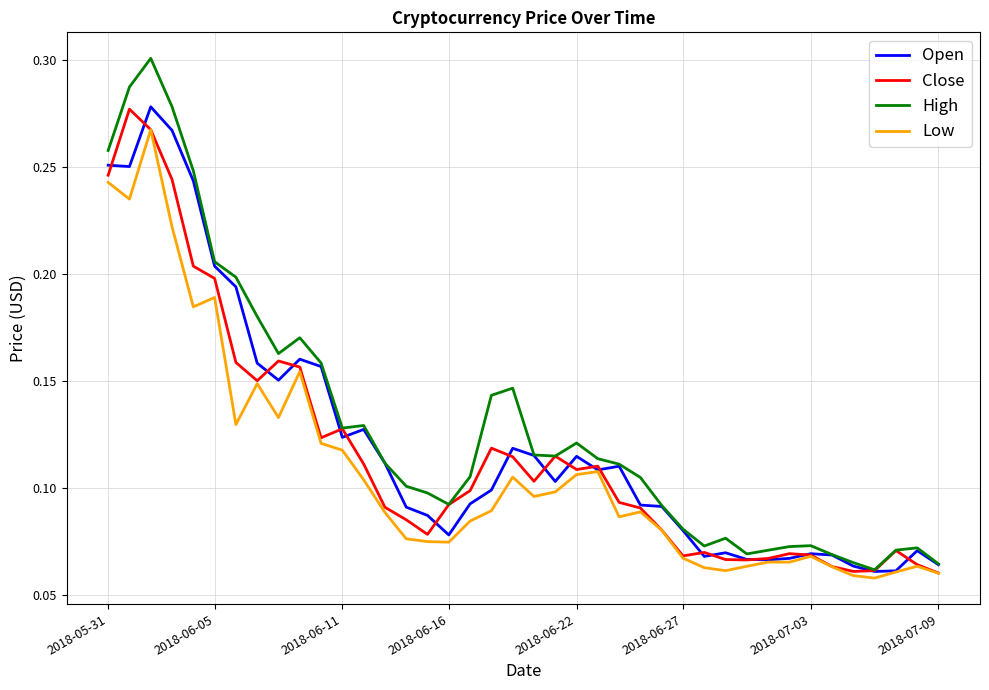

List the series in order of their peak value, lowest first.

Low, Close, Open, High